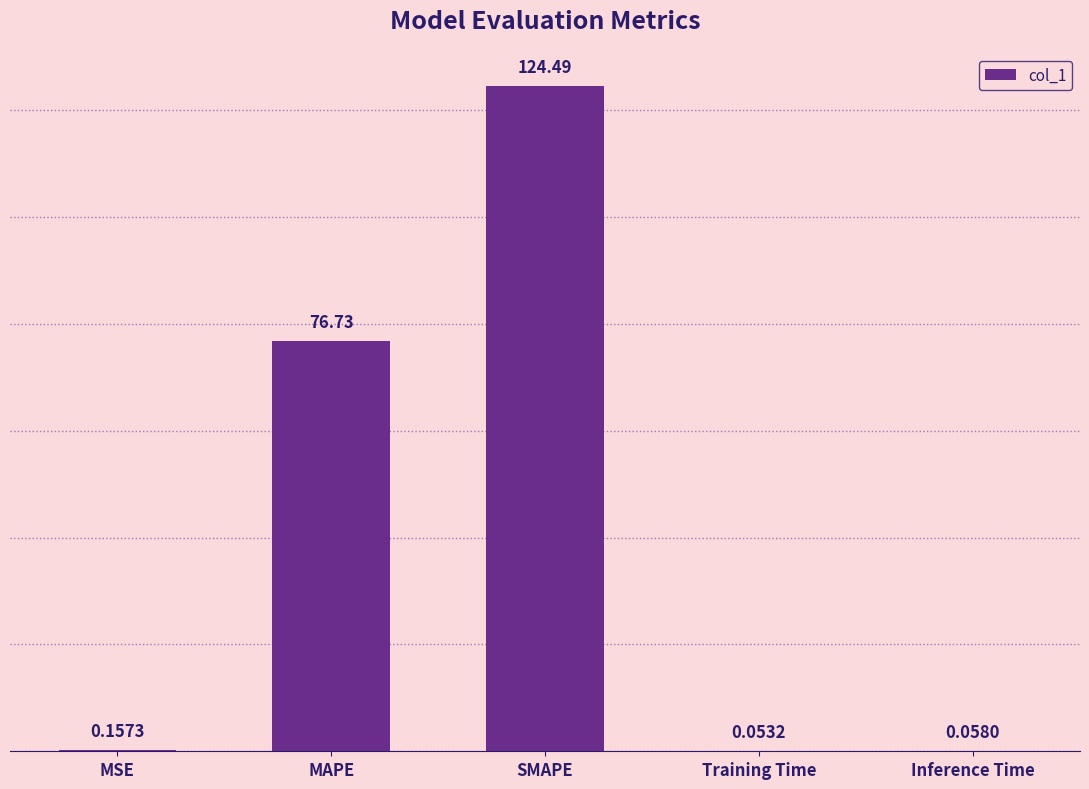

The value at SMAPE is 84.3. True or false?

False